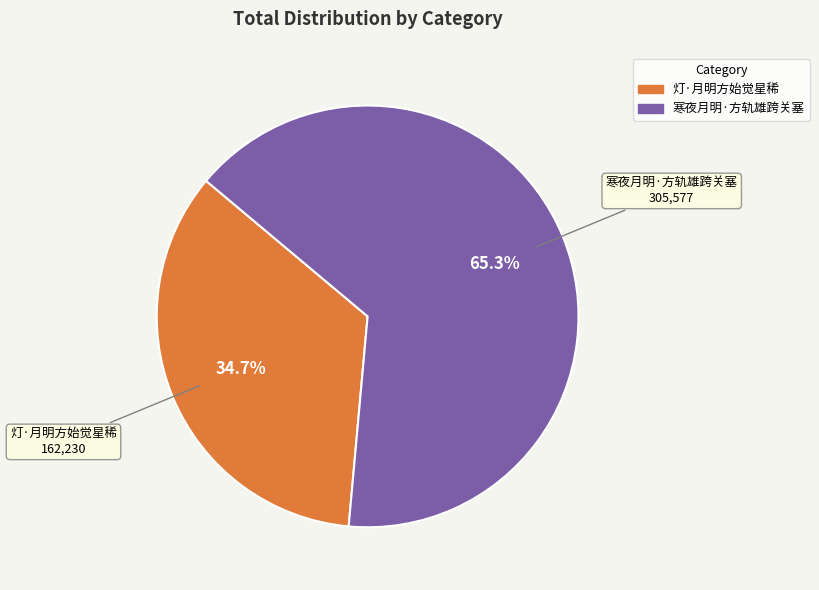

Combined, do 寒夜月明·方轨雄跨关塞 and 灯·月明方始觉星稀 account for over 50%?

Yes